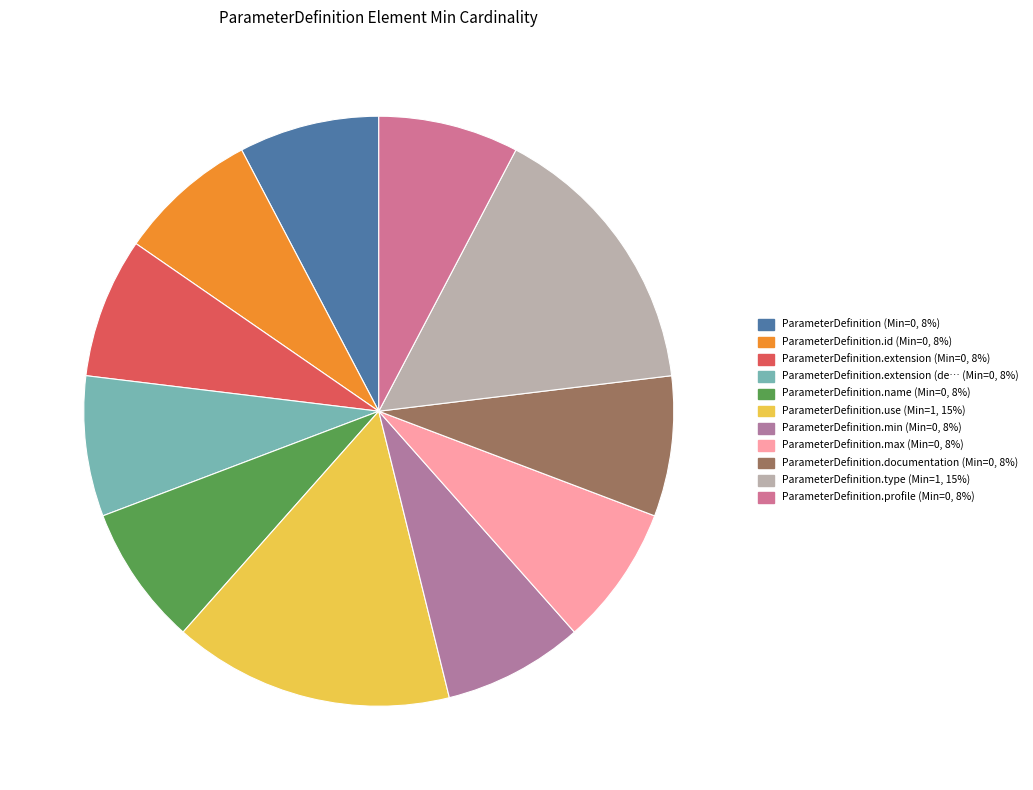

How many segments does this pie chart have?

11